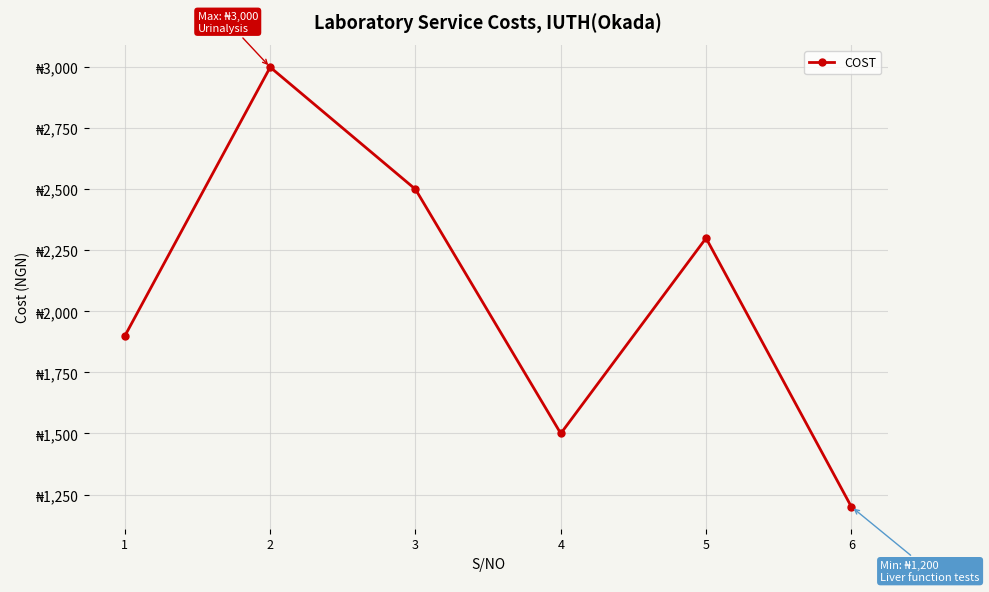

Where does the data first go above 2300?

2